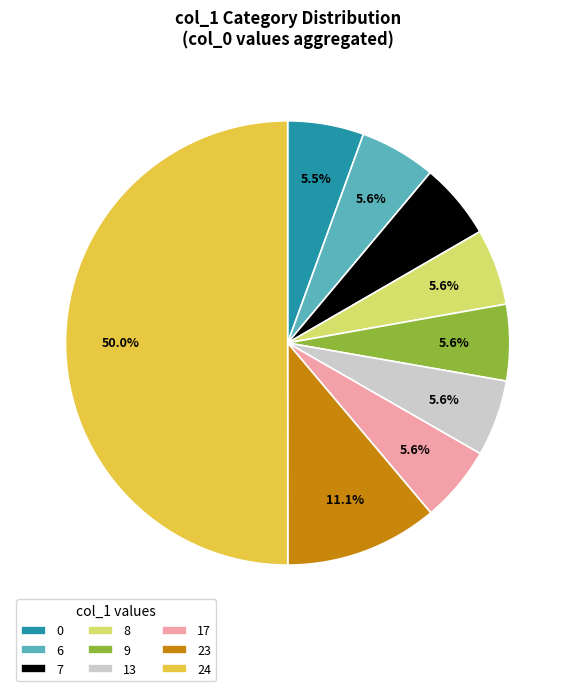

Does 17 represent more than half of the total?

No